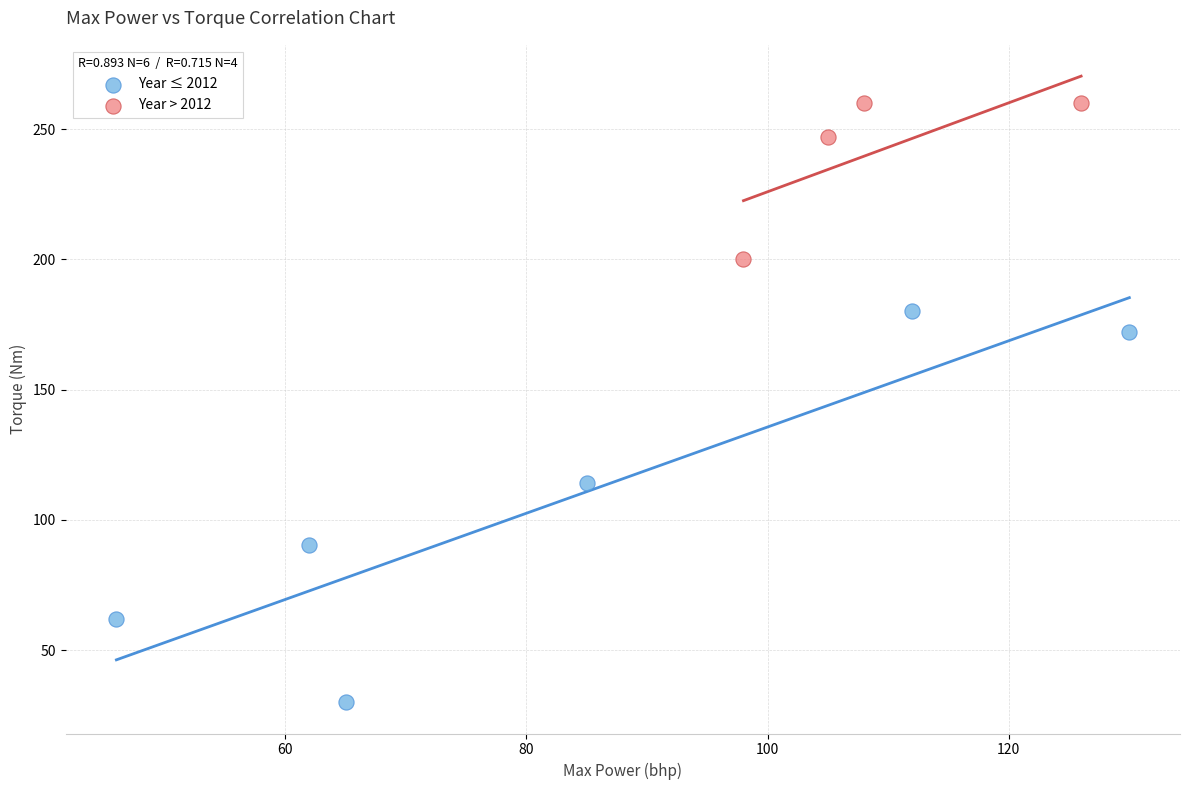

Which series has the widest spread of Y values?

Year ≤ 2012